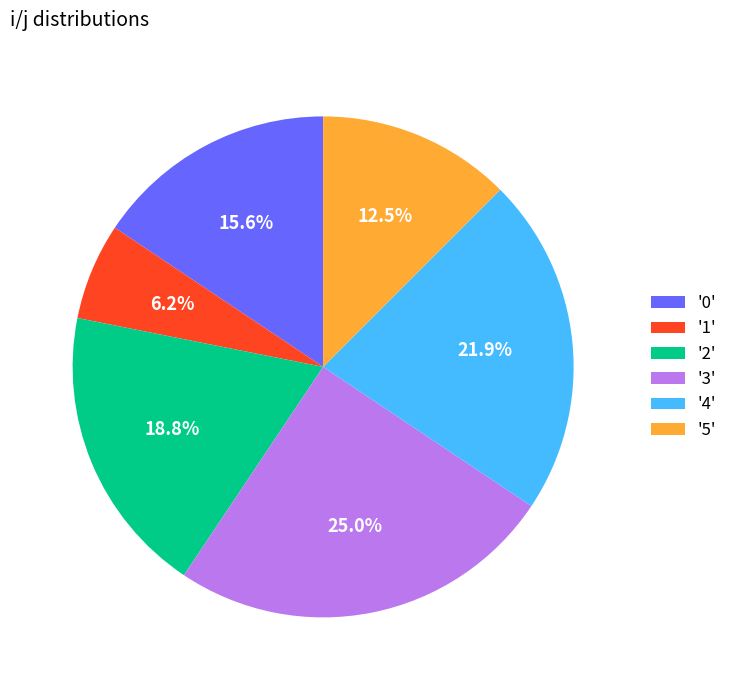

To the nearest percent, what is the difference between the largest and smallest slice percentages?

19%